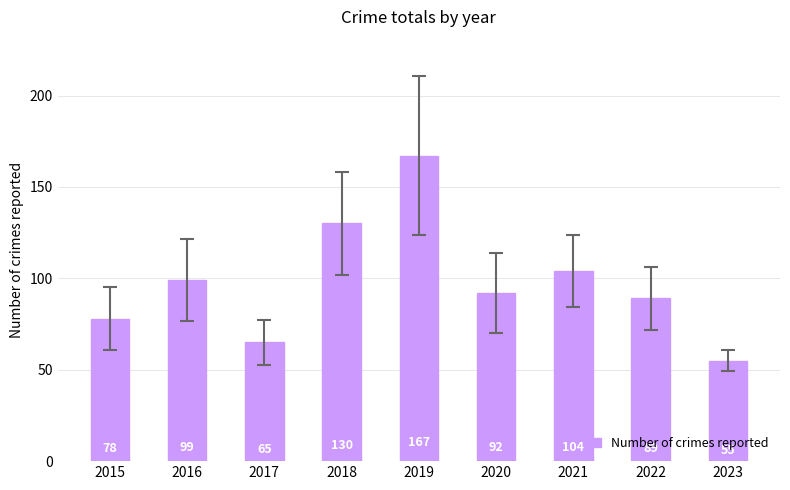

What is the approximate value at 2022, to the nearest 10?

90